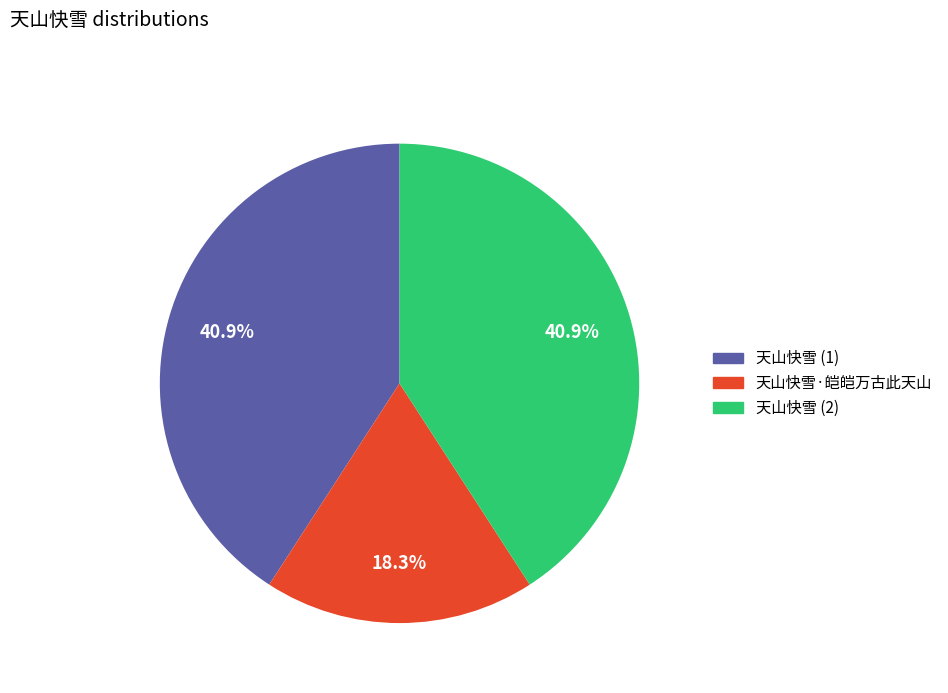

Is 天山快雪 (1) the majority of the pie?

No